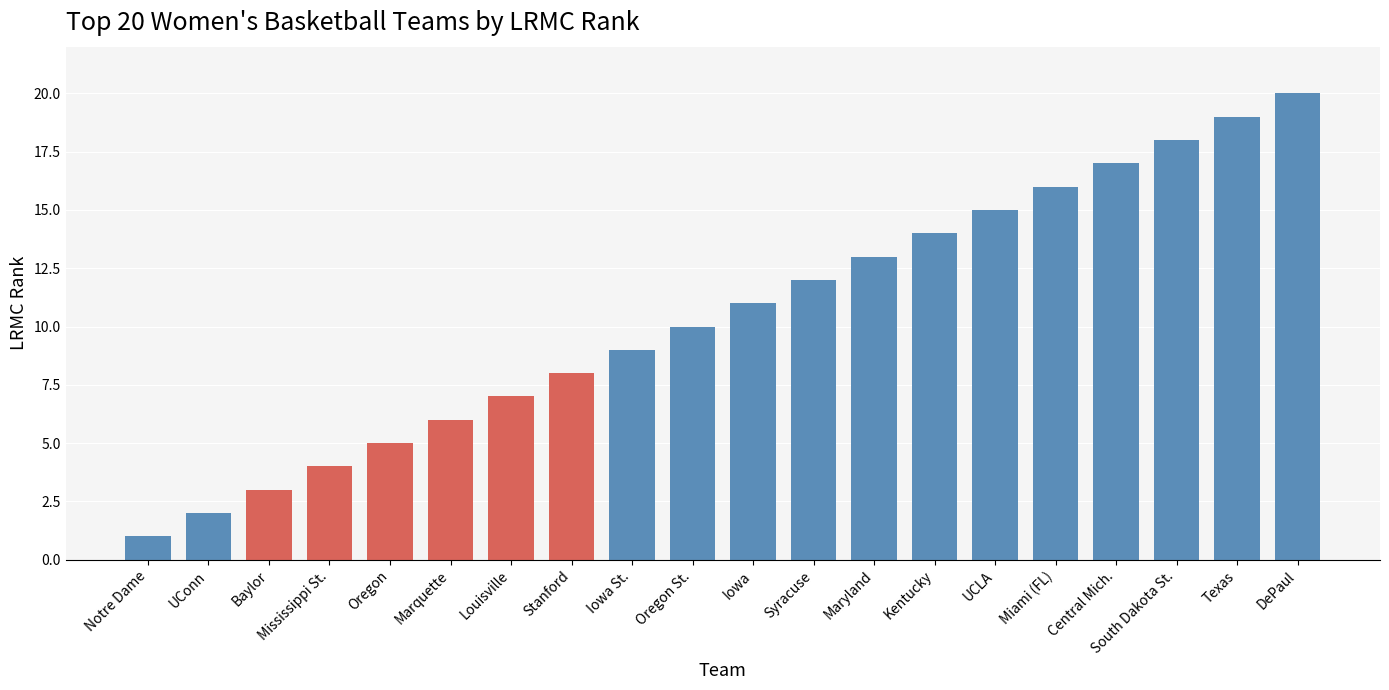

What position from the right is Oregon St.?

11